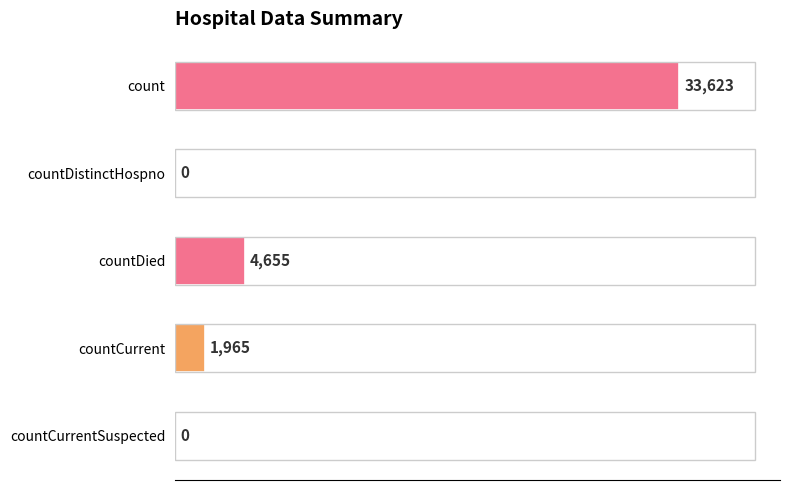

Are the bars horizontal?

Yes